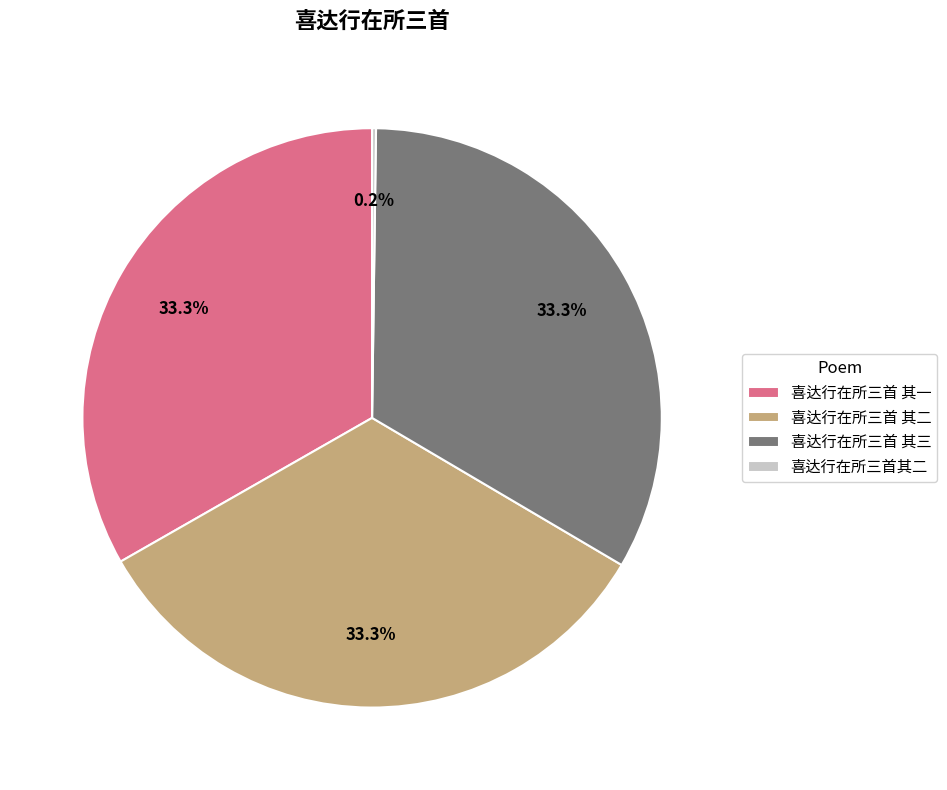

Approximately how many times larger is the value at 喜达行在所三首 其一 compared to 喜达行在所三首 其三?

1.0